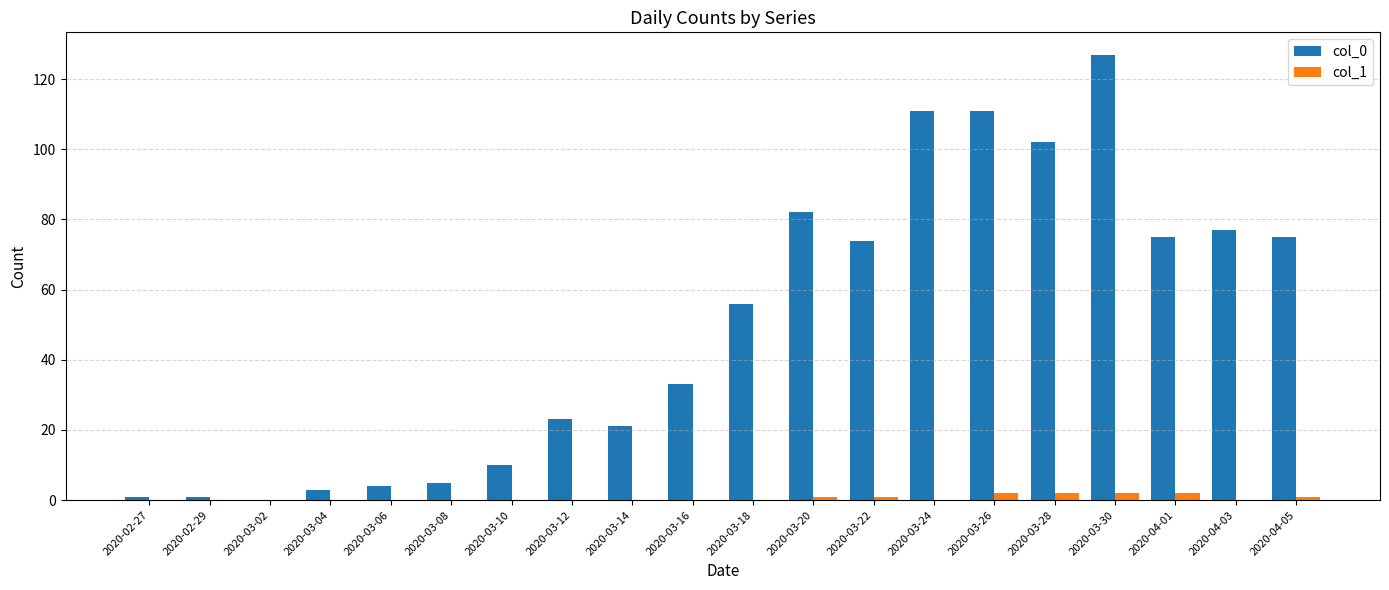

Reading left to right, list all the values displayed in this chart.

col_0: 1	1	0	3	4	5	10	23	21	33	56	82	74	111	111	102	127	75	77	75
col_1: 0	0	0	0	0	0	0	0	0	0	0	1	1	0	2	2	2	2	0	1